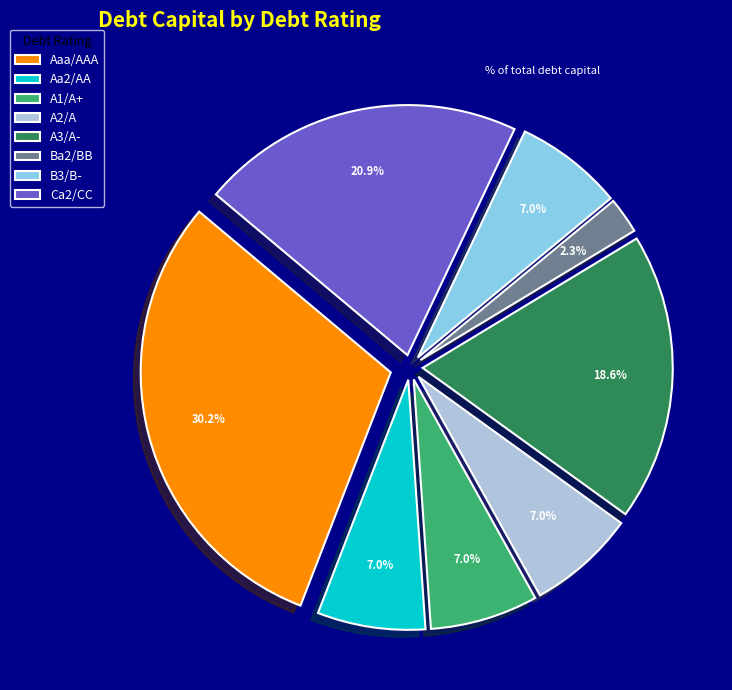

Which slice is the smallest?

Ba2/BB